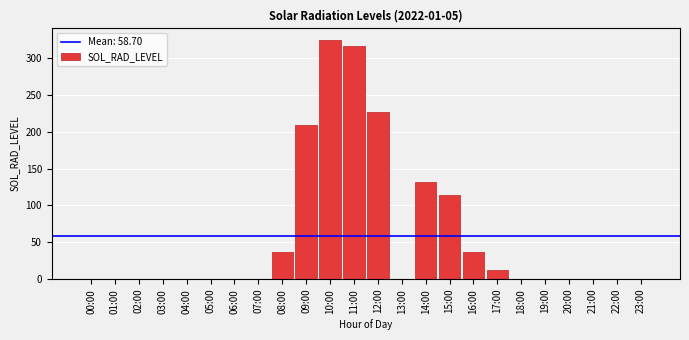

Is it true that the value at 21:00 is 0.0?

True